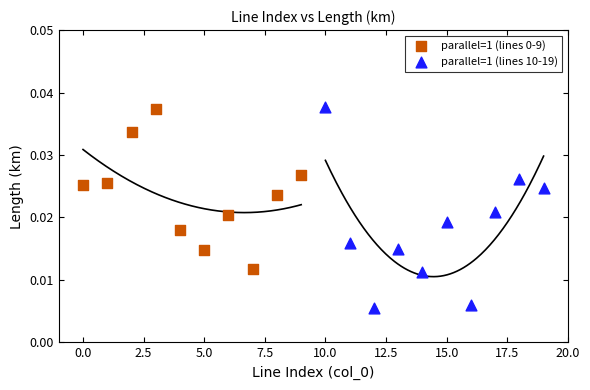

Which series contains the lowest Y value?

parallel=1 (lines 10-19)